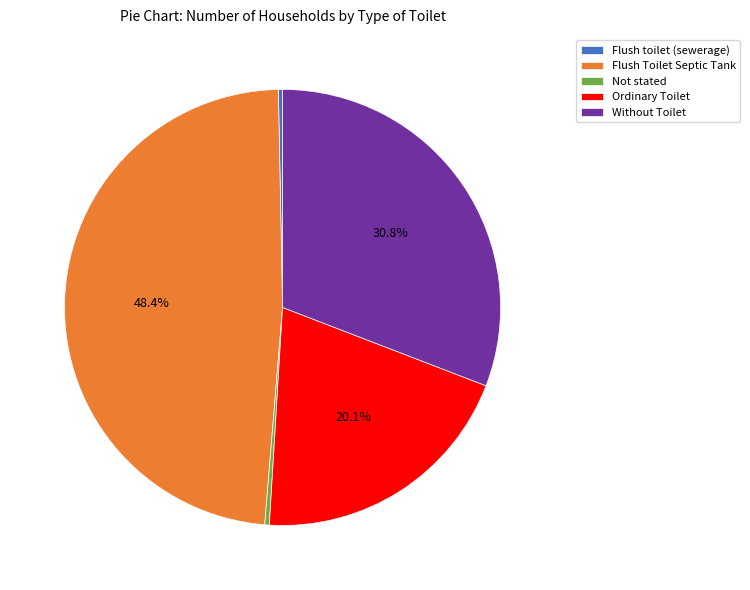

Is there any slice that represents more than half of the pie?

No